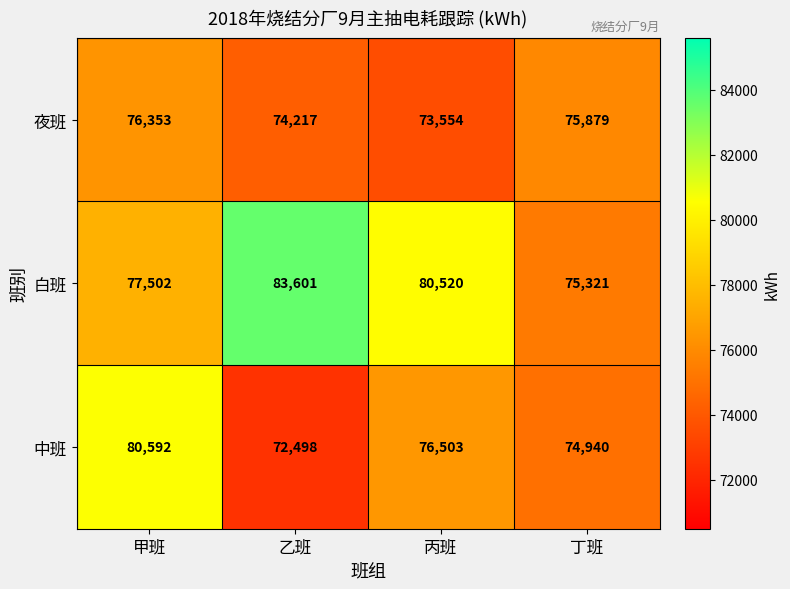

What is the difference between the 夜班 values at 丙班 and 丁班?

2325